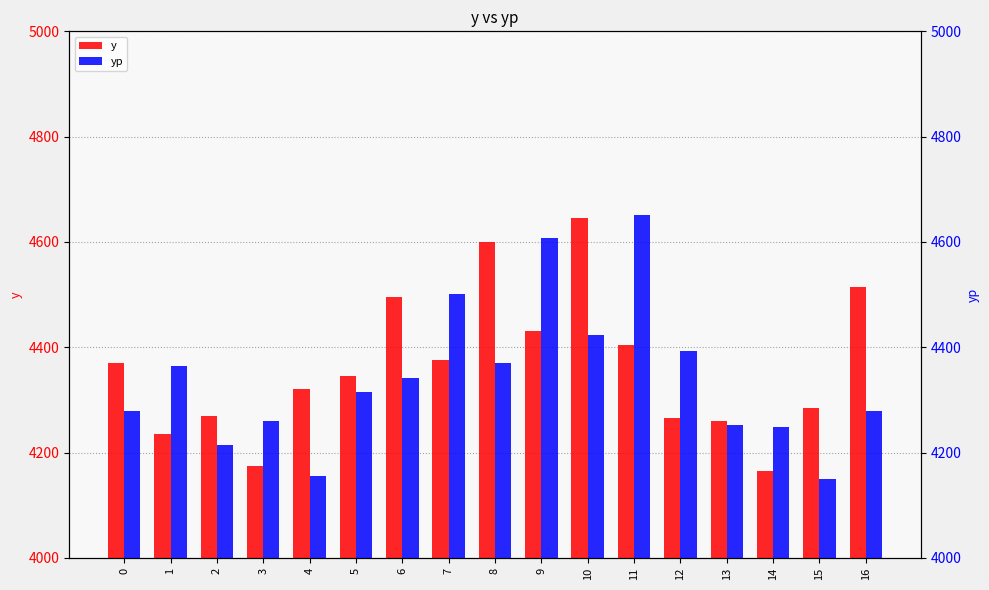

Does the chart contain any negative values?

No